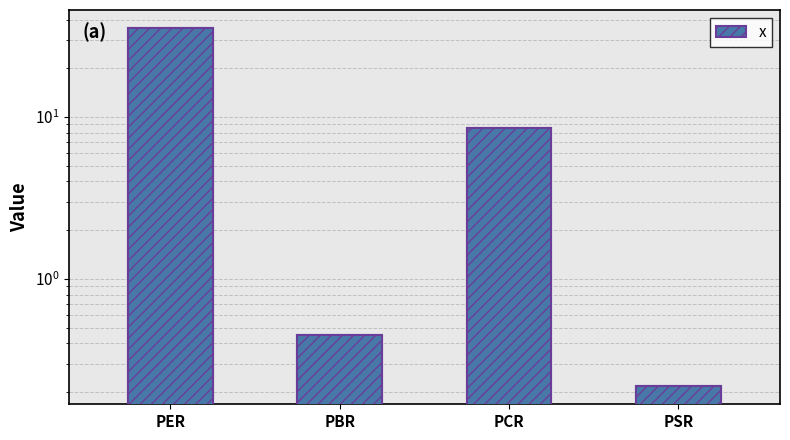

Where is the data nearest to the value 17?

PCR